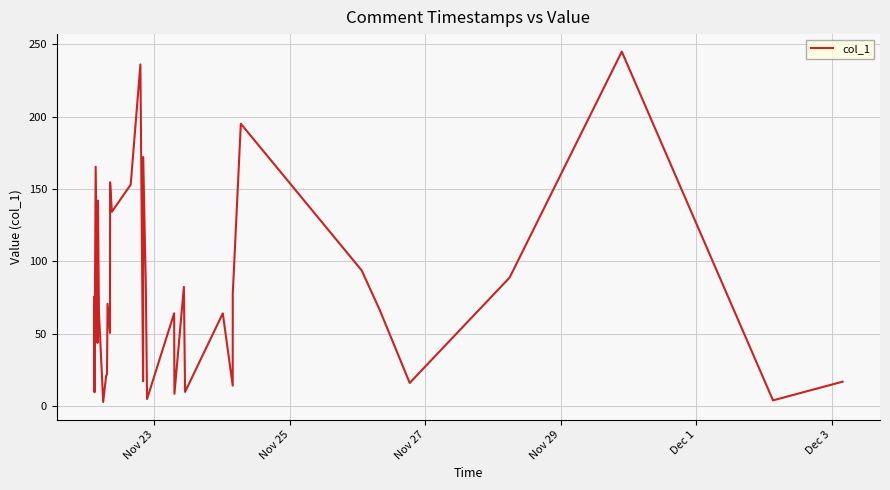

What is the maximum value shown in the chart?

244.8